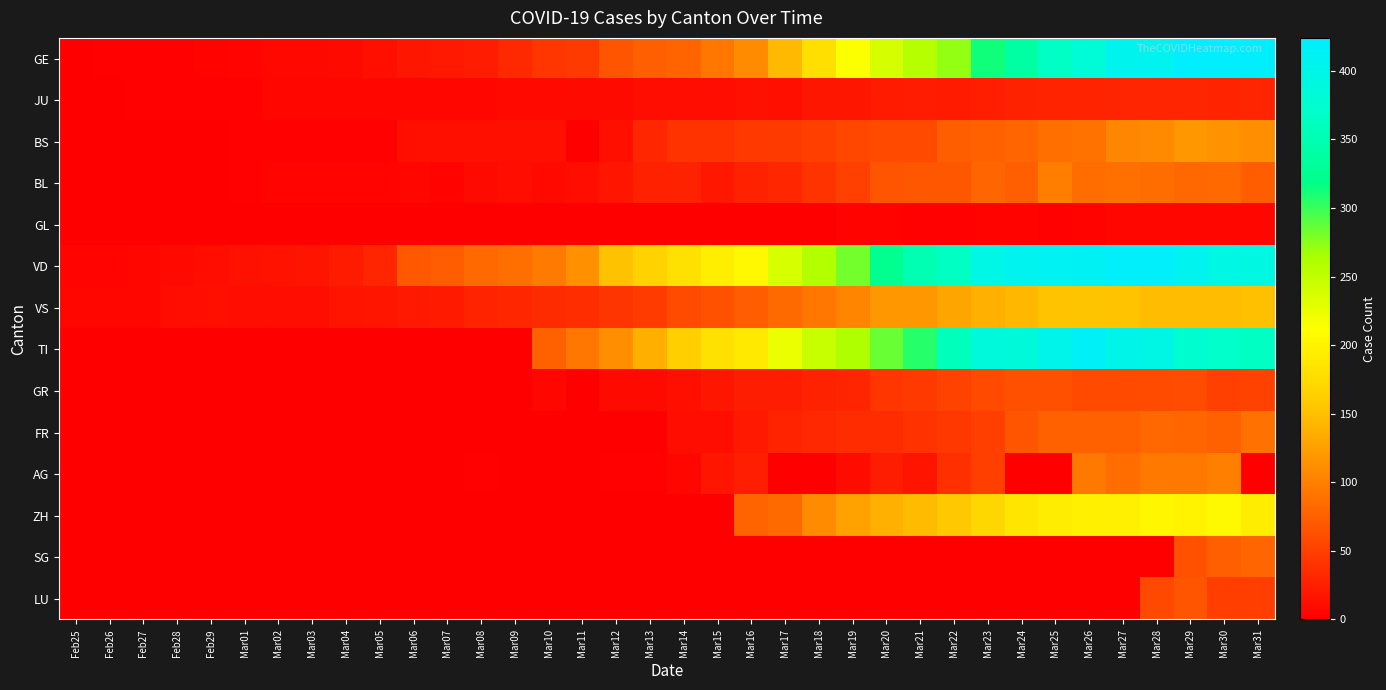

Which series has the largest total across all categories?

VD